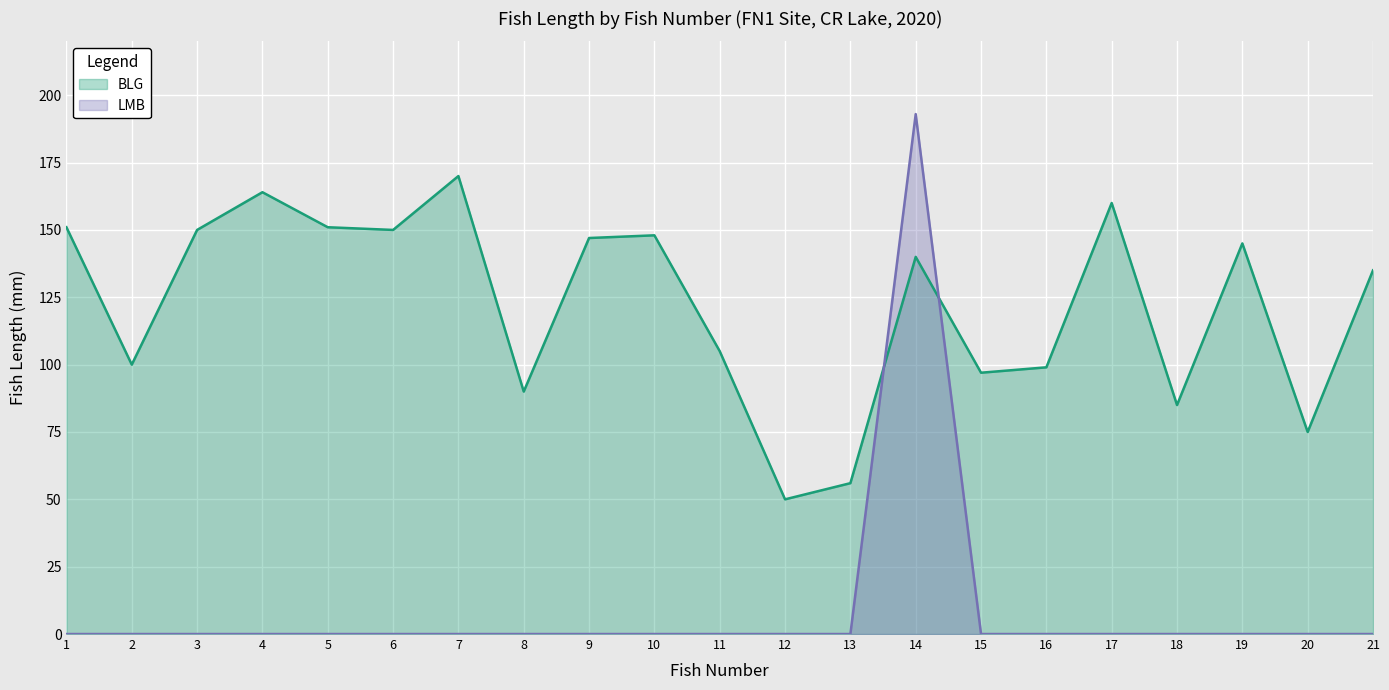

At how many categories does at least one series exceed 5?

21